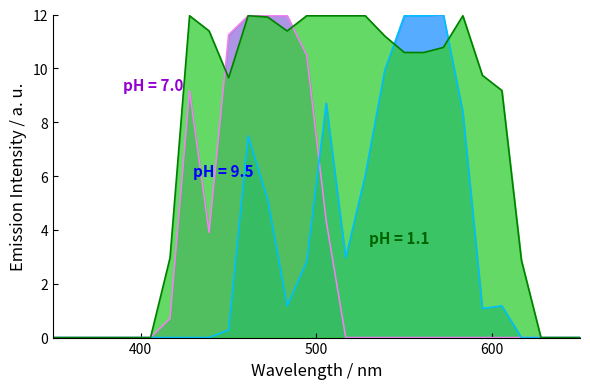

What is the maximum value shown in the chart?

12.0